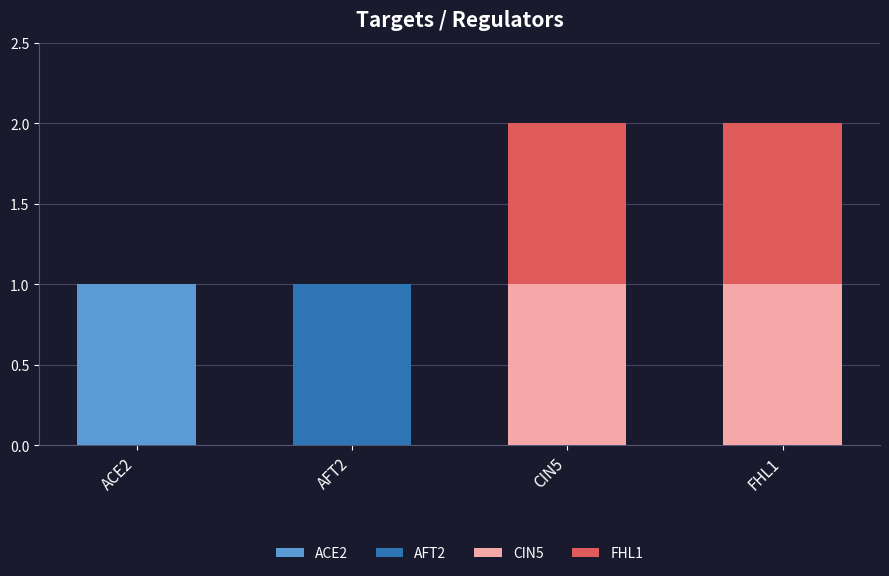

Reading right to left, what are the values for ACE2?

FHL1=0	CIN5=0	AFT2=0	ACE2=1